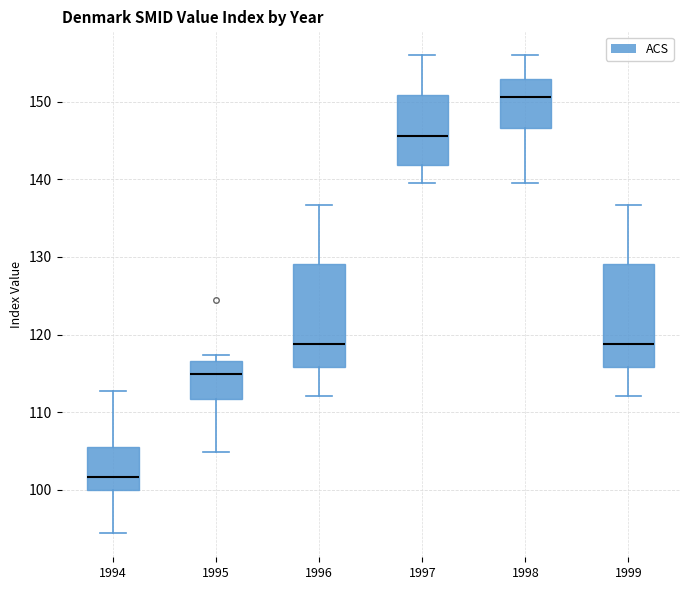

Which box has the highest median line?

1998